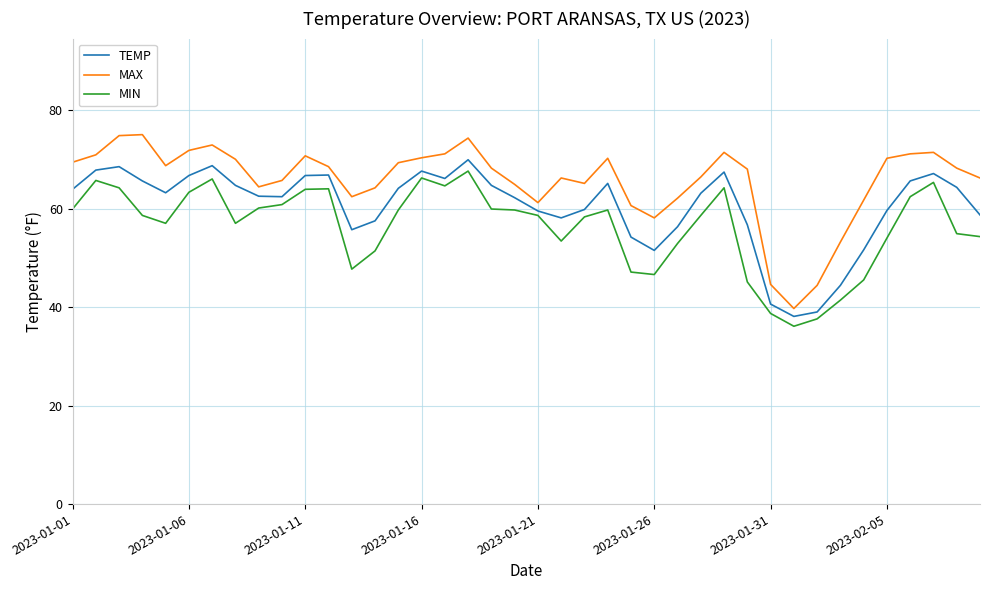

What is the minimum value shown in the chart?

36.1